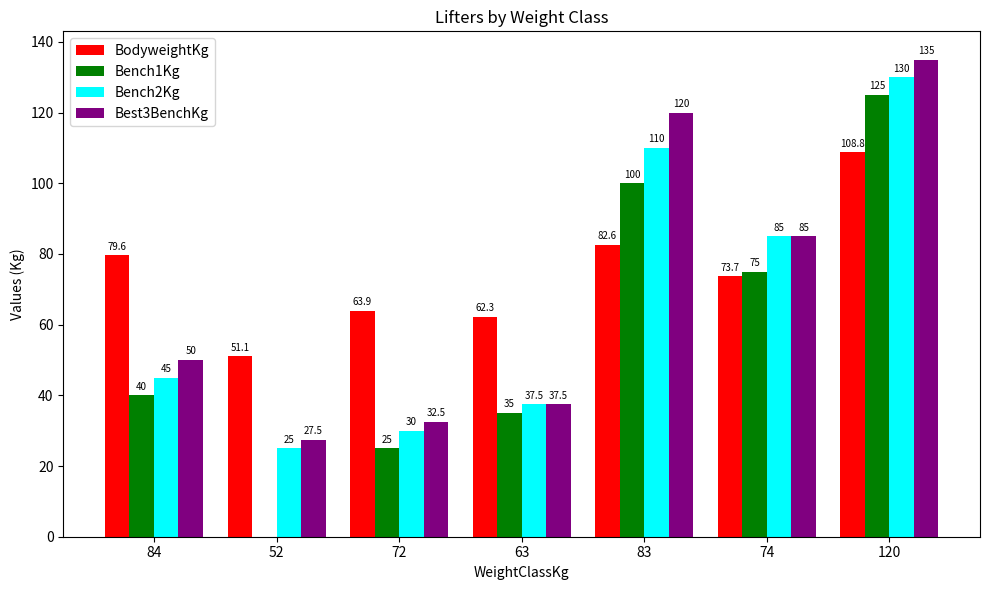

What is the difference between the Best3BenchKg values at 63 and 84?

12.5